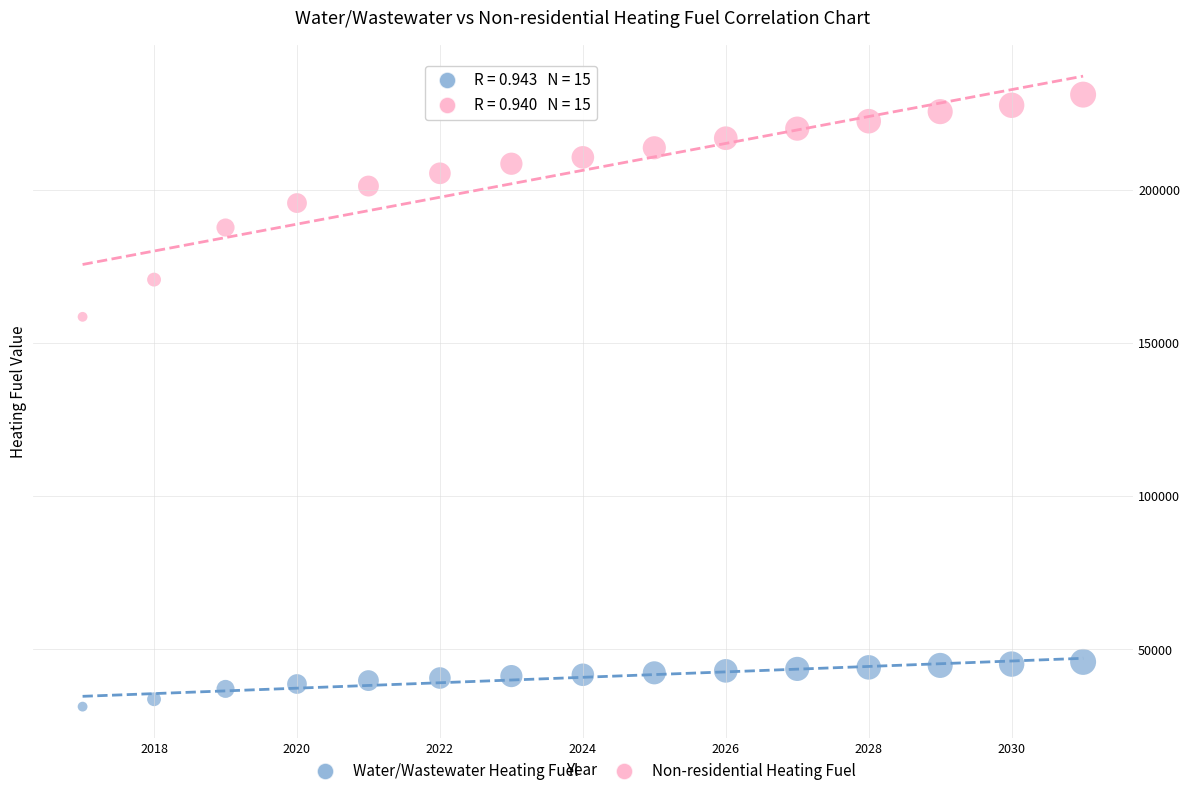

Which series contains the lowest Y value?

Water/Wastewater Heating Fuel